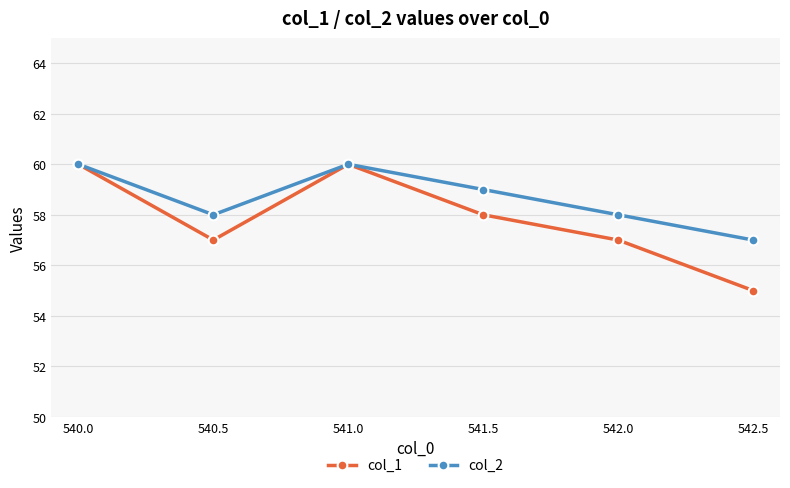

What is the sum of all col_2 values?

352